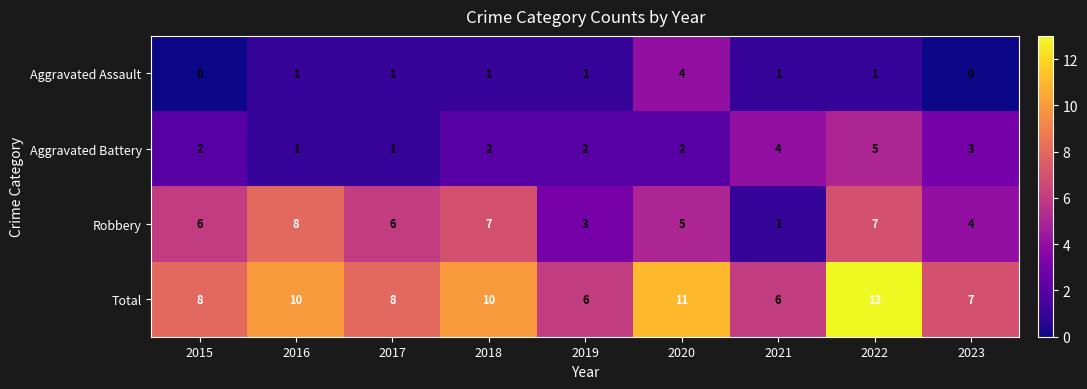

The value of Aggravated Assault at 2016 is 1. True or false?

True